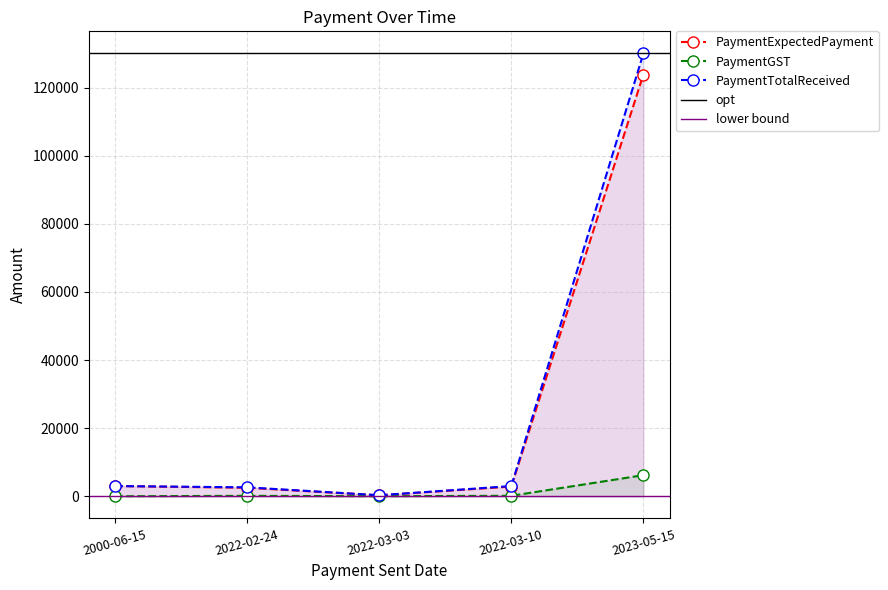

What is the average value of the PaymentTotalReceived series?

27785.0